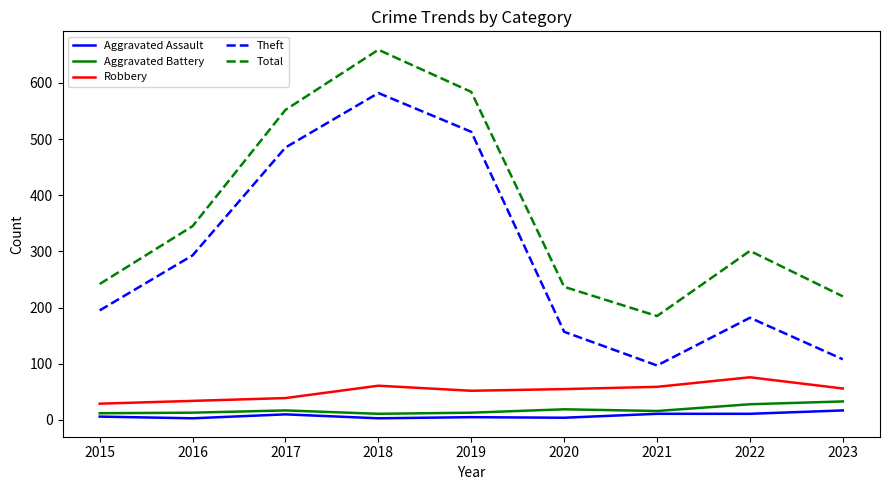

What are all the series names shown in the legend?

Aggravated Assault, Aggravated Battery, Robbery, Theft, Total